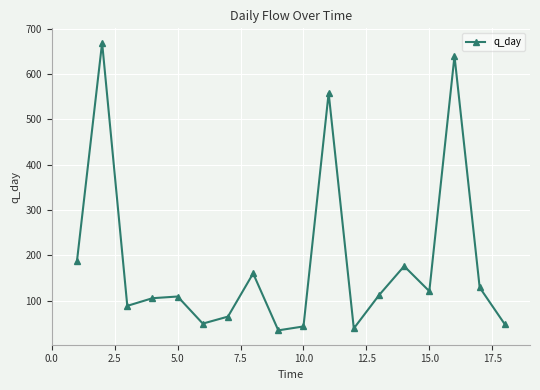

How many distinct data groups are displayed?

1